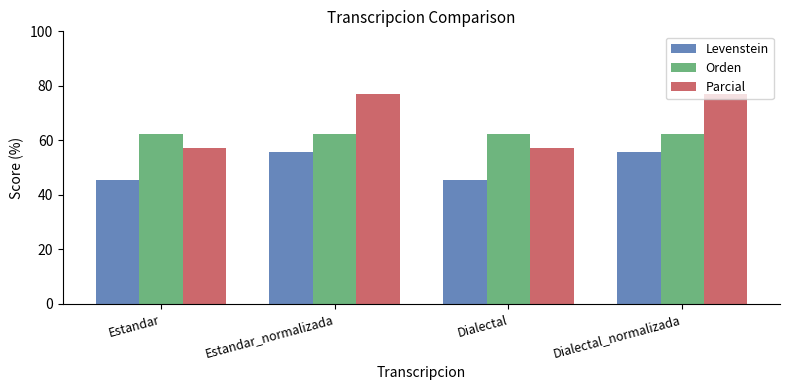

Are the bars horizontal?

No